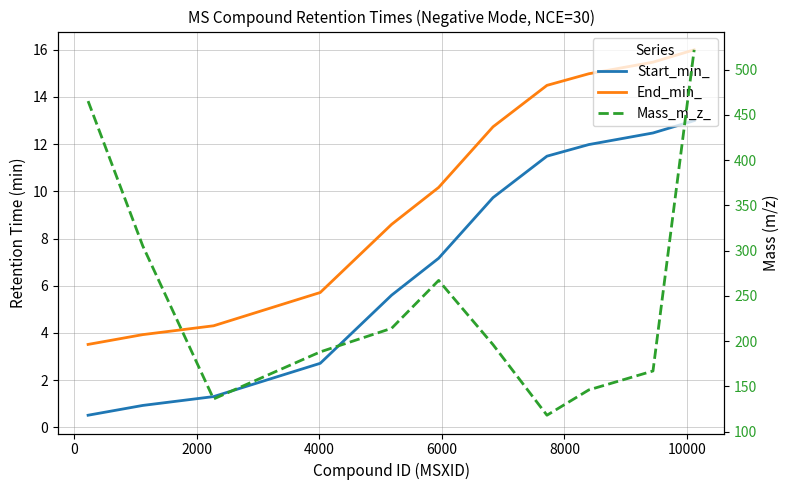

How many distinct data groups are displayed?

3